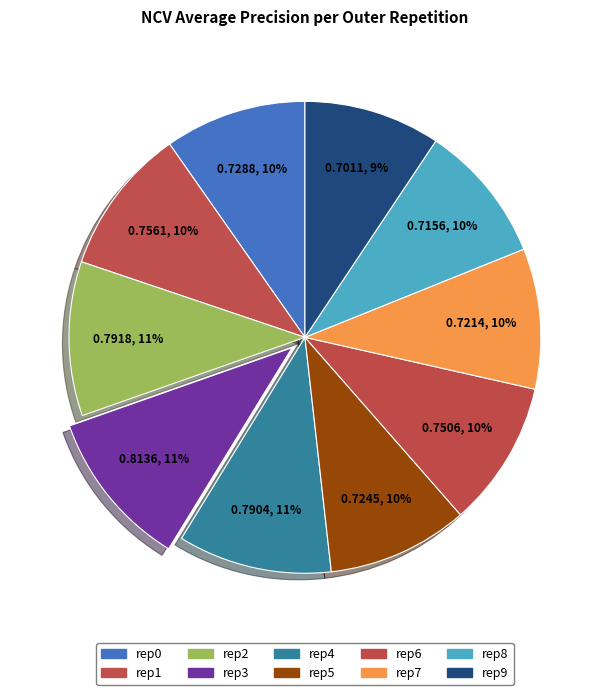

What is the smallest slice in the pie chart?

outer-repetition9